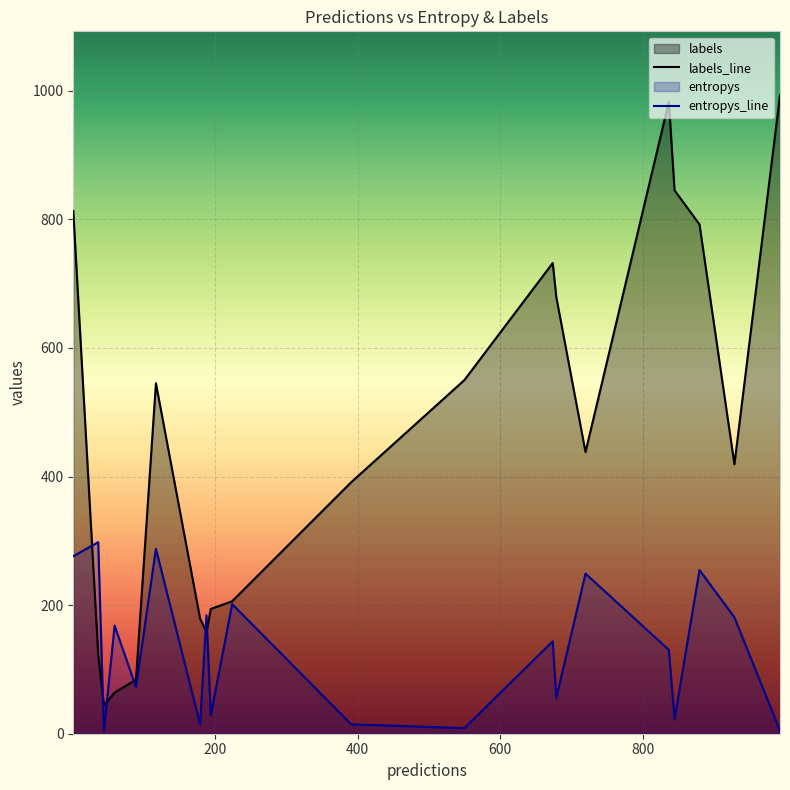

What is the spread (max minus min) of values at 6?

178.8